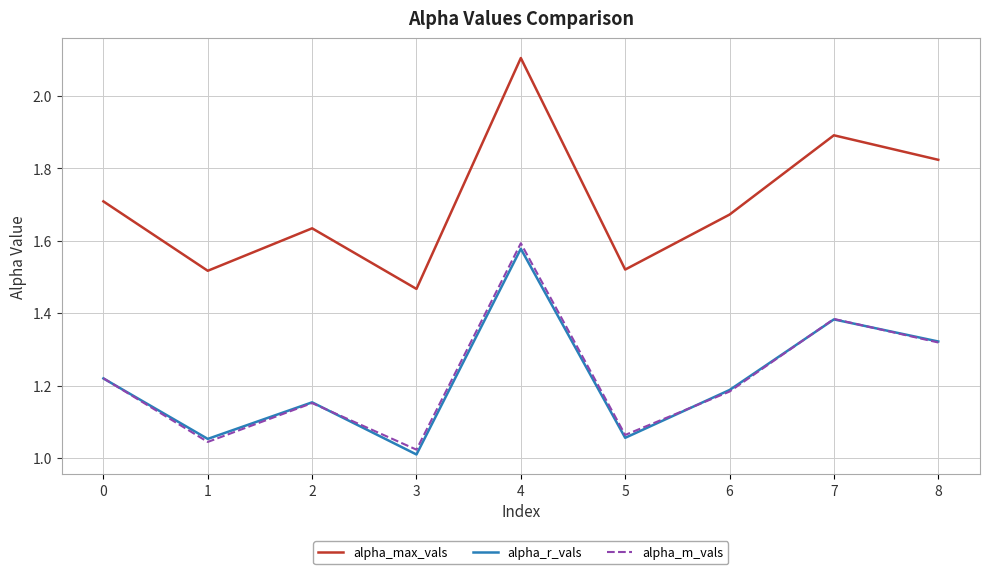

The value of alpha_r_vals at 3 is 1.0. True or false?

True